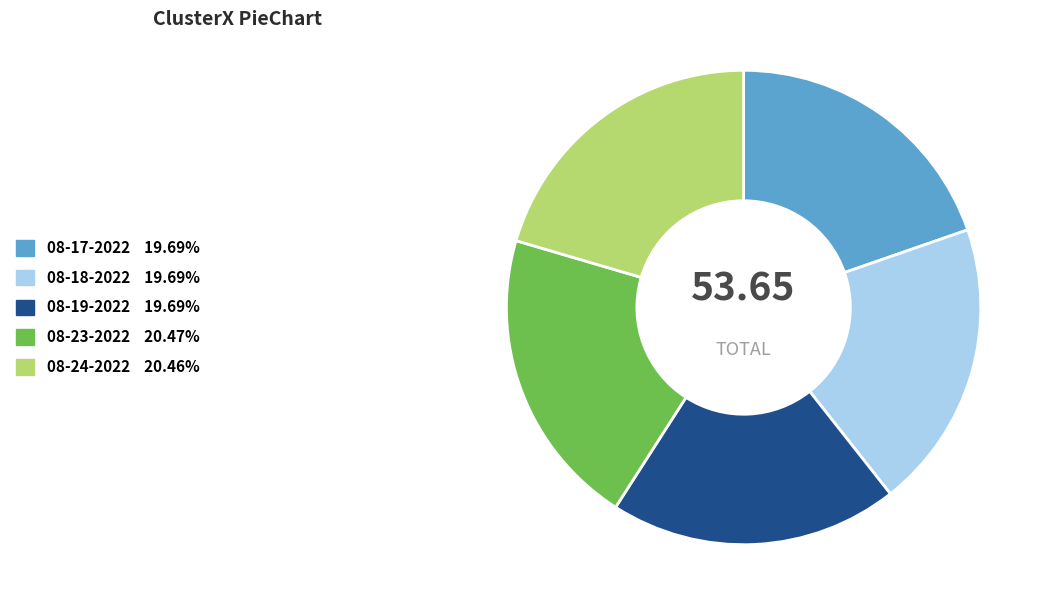

Is there any slice that represents more than half of the pie?

No